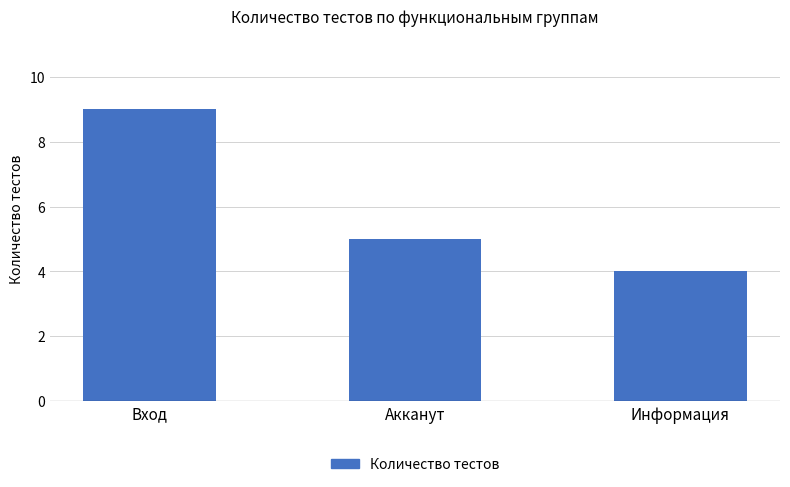

What is the change in value from Акканут to Информация?

-1